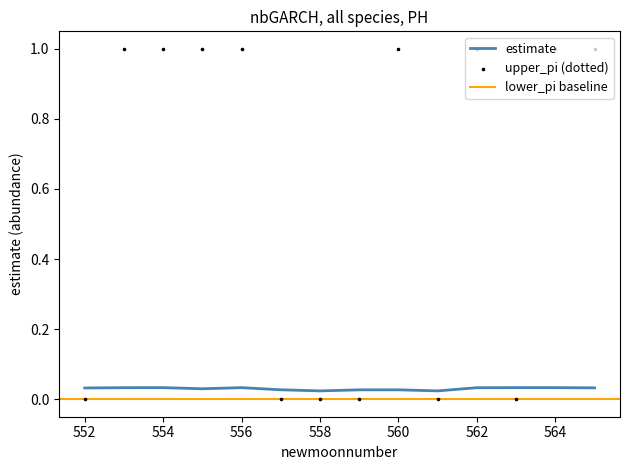

At how many categories does at least one series exceed 0?

14